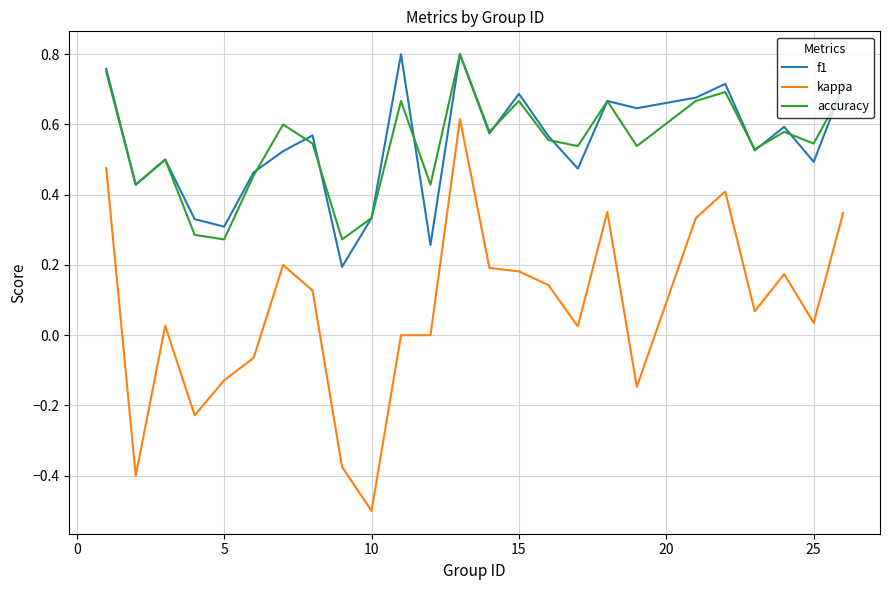

At how many categories does at least one series exceed 0?

25